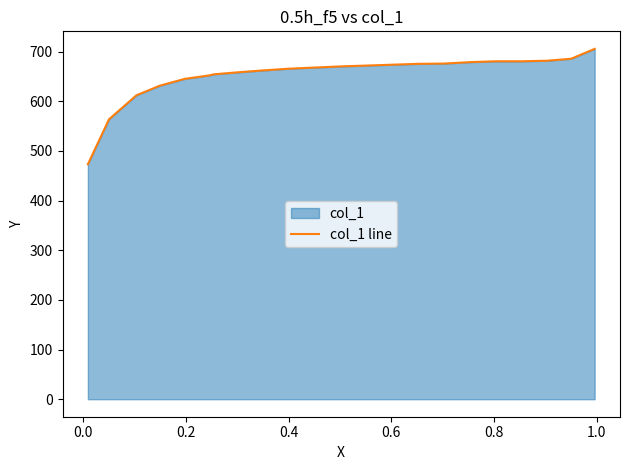

What is the difference between the maximum and minimum values?

232.4